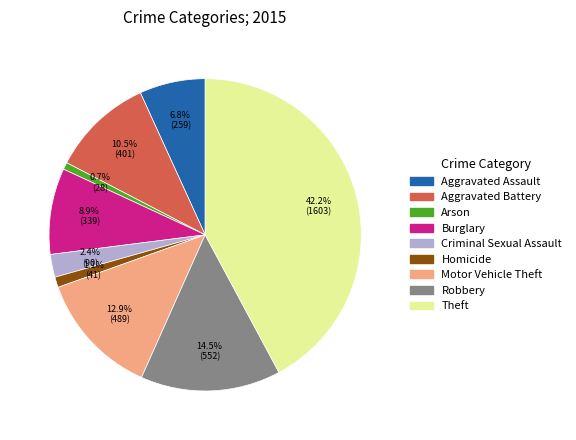

Combined, do Homicide and Aggravated Assault account for over 50%?

No